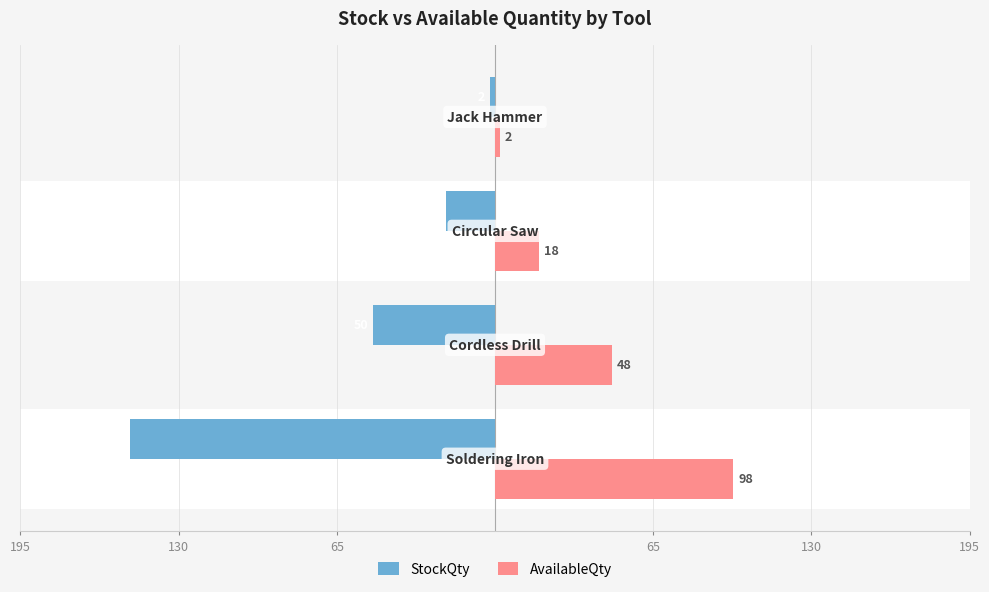

What are all the series names shown in the legend?

StockQty, AvailableQty